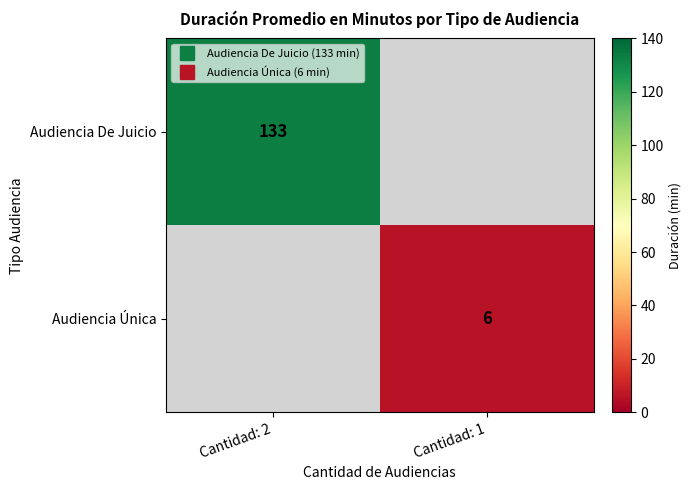

Which series has the largest total across all categories?

Audiencia De Juicio